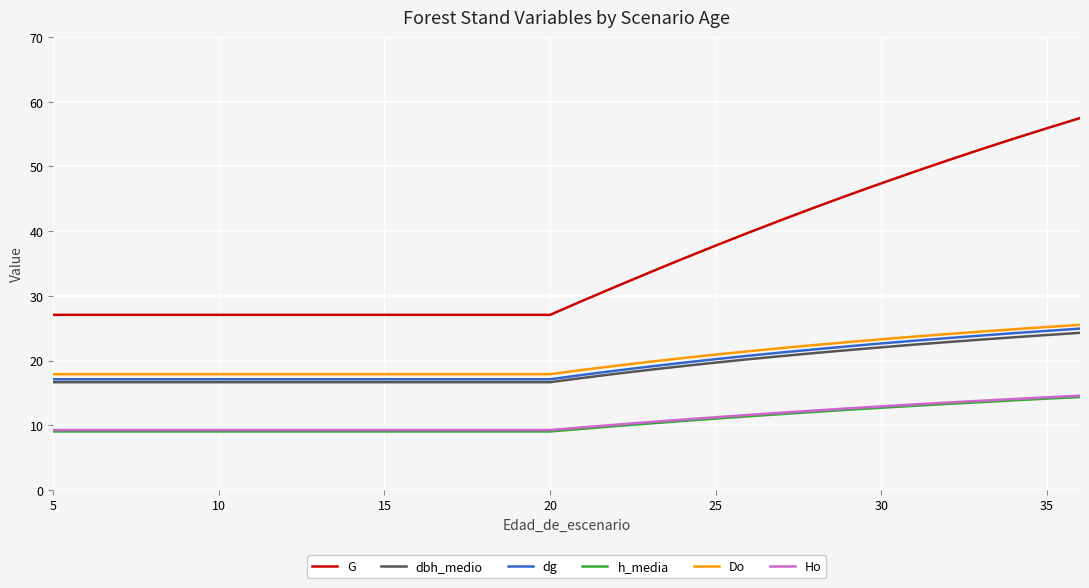

What are all the series names shown in the legend?

G, dbh_medio, dg, h_media, Do, Ho